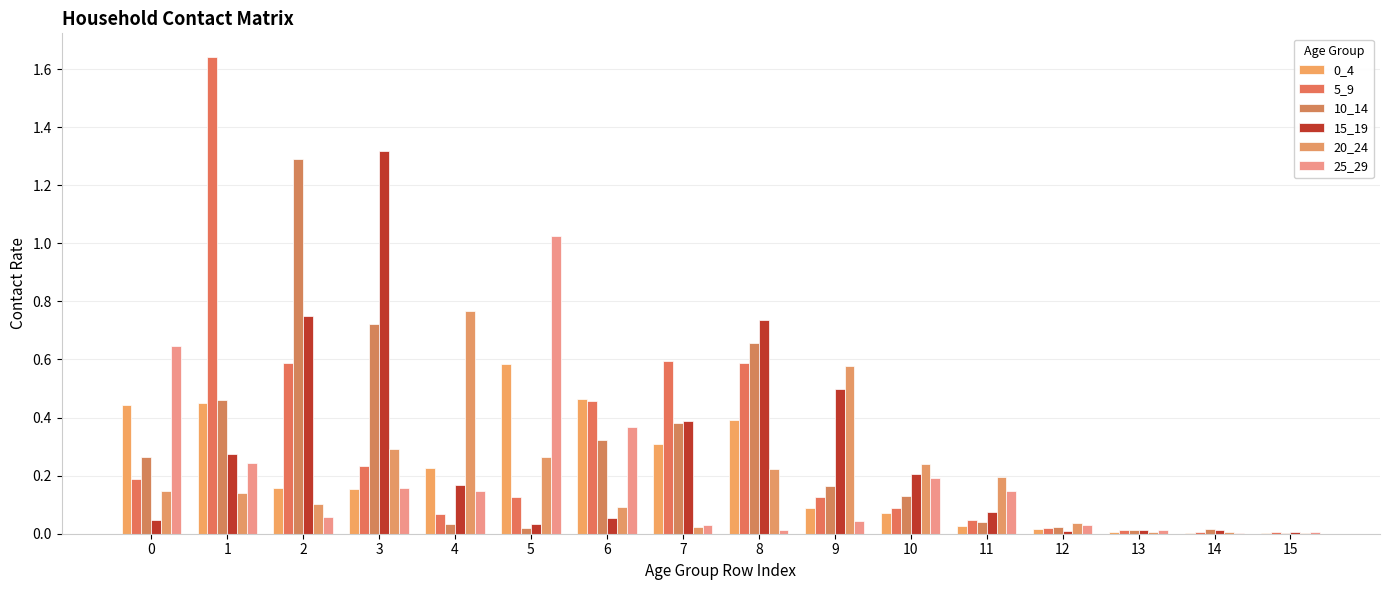

List the series in order of their peak value, lowest first.

0_4, 20_24, 25_29, 10_14, 15_19, 5_9